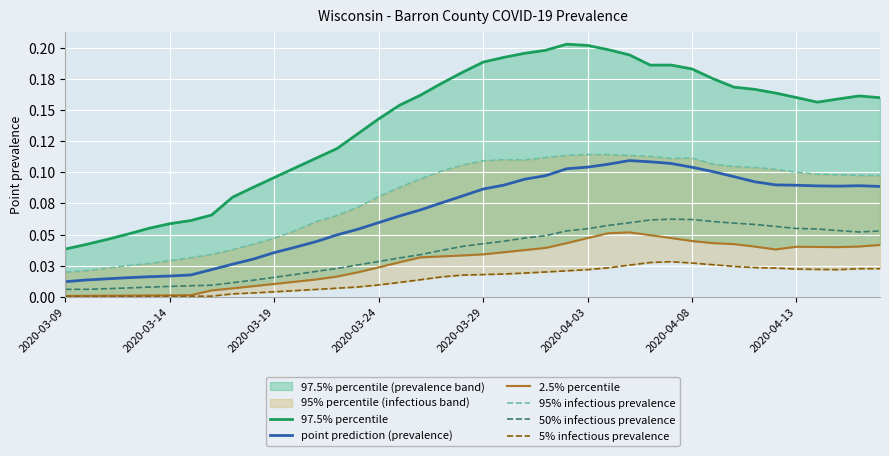

True or false: 50% infectious prevalence and point prediction (prevalence) cross at least once.

False